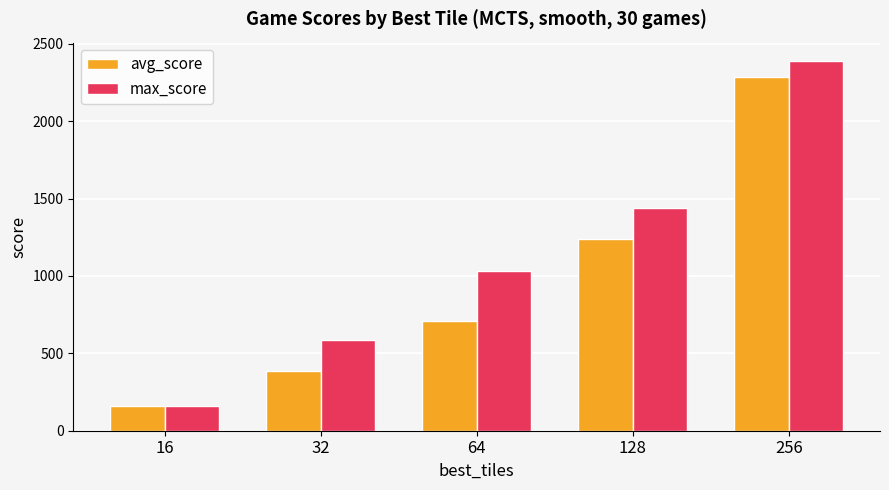

What is the spread (max minus min) of values at 128?

203.0